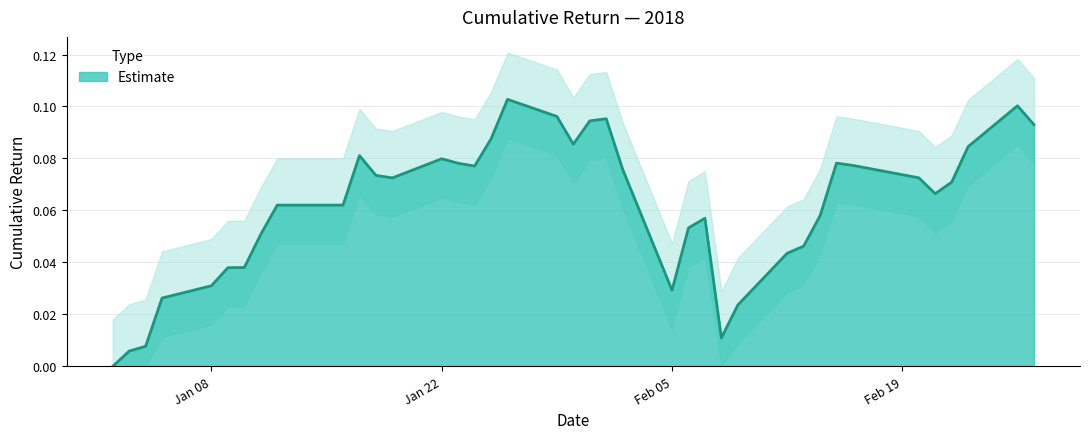

How many interior local peaks (higher than both neighbors) does the data have?

7